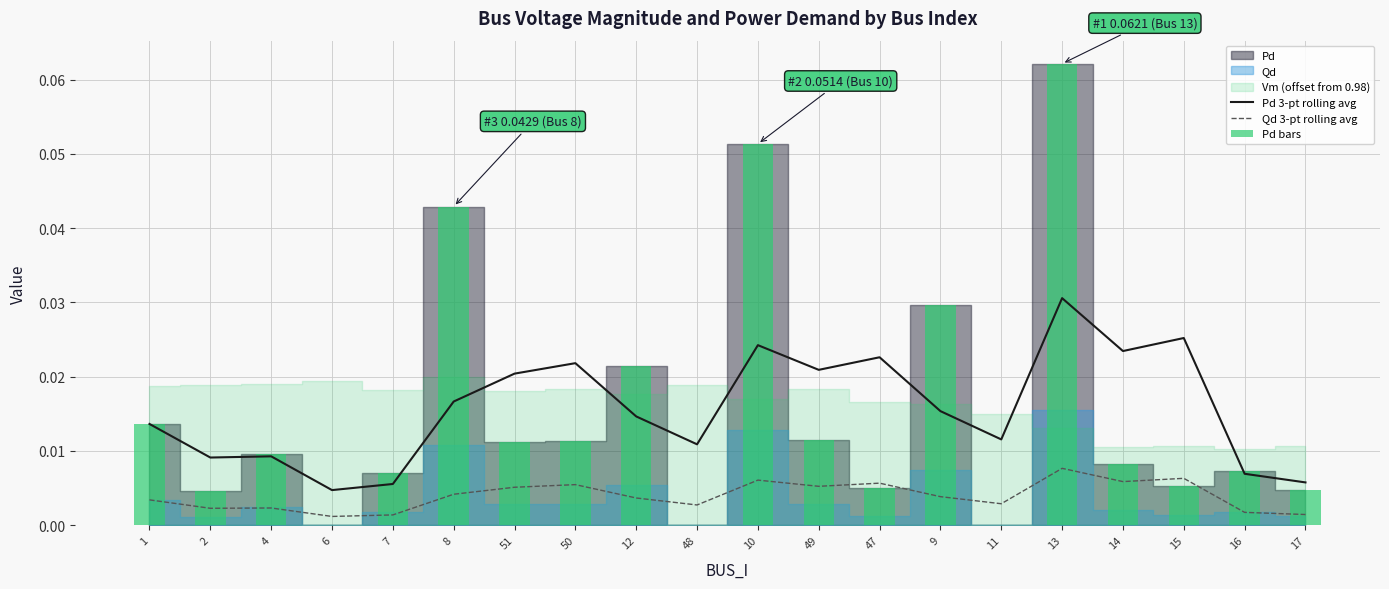

True or false: Qd 3-pt rolling avg has a value of 0.0 at 6.

False